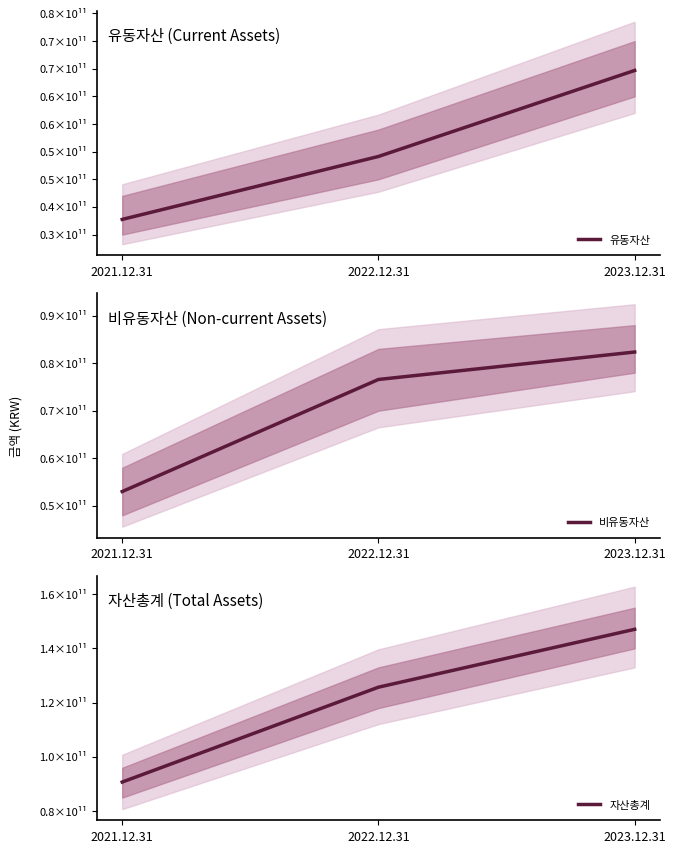

Does the chart have visible grid lines?

No